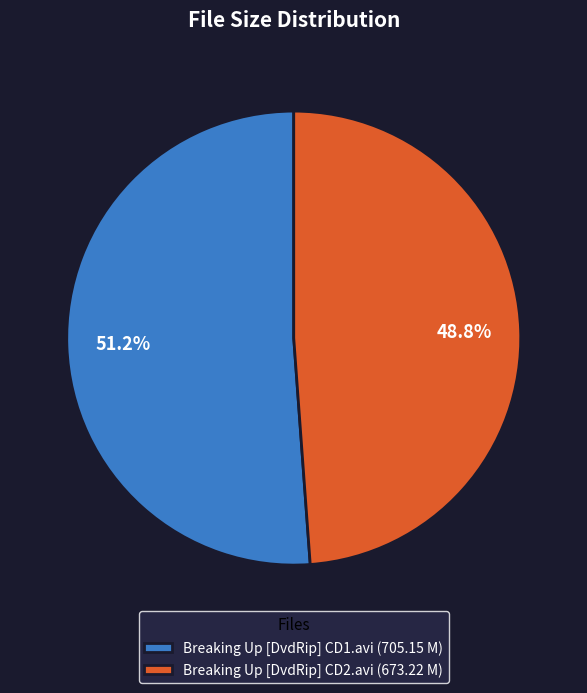

Rank the categories by value from highest to lowest.

Breaking Up [DvdRip] CD1.avi, Breaking Up [DvdRip] CD2.avi